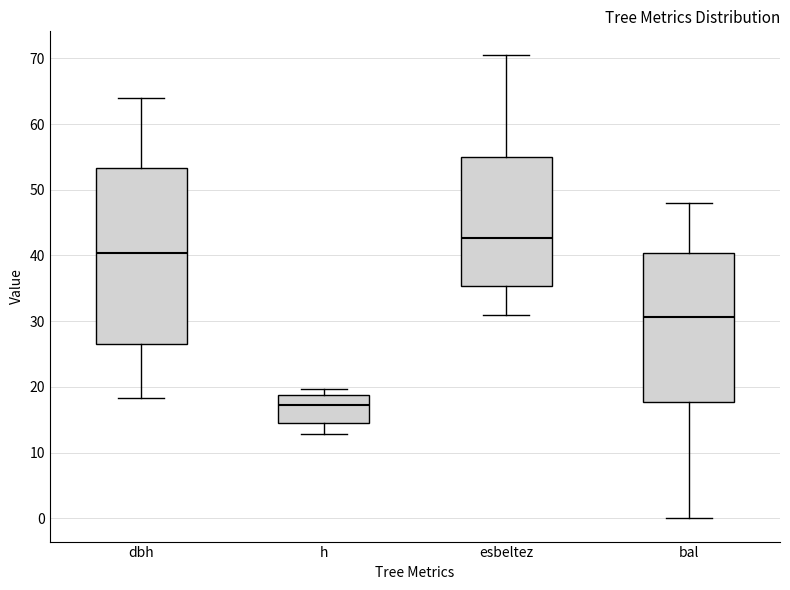

Reading left to right, transcribe this box plot: for each box, give where its median line is, the range the box spans, and where its two whiskers end, as read against the y-axis. The values are not printed on the chart, so give them approximately, as read against the axis.

dbh: median 40, box 27 to 53, whiskers 18 to 64
h: median 17, box 15 to 19, whiskers 13 to 20
esbeltez: median 43, box 35 to 55, whiskers 31 to 71
bal: median 31, box 18 to 40, whiskers 0 to 48